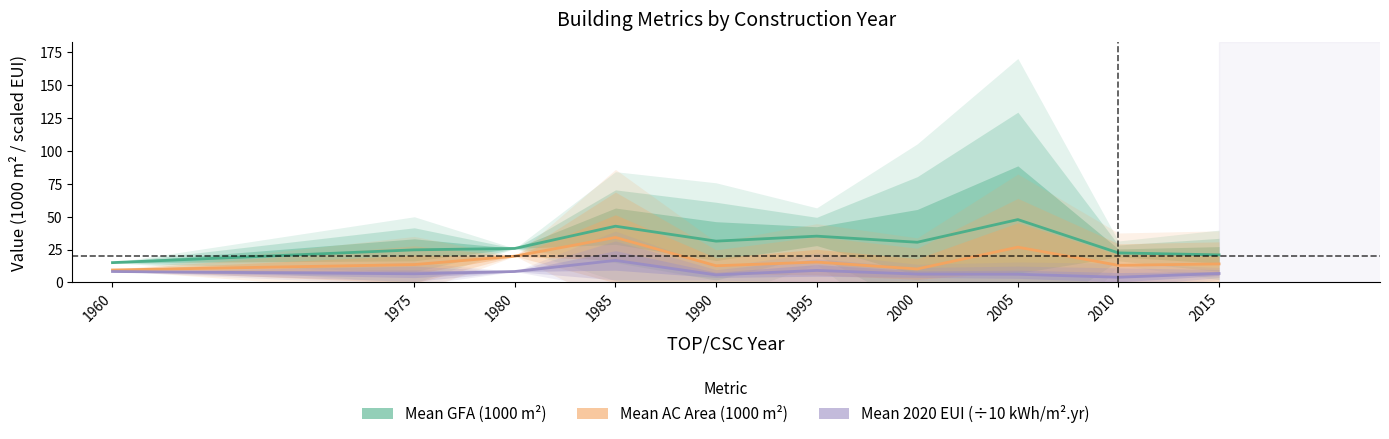

Which series has the largest total across all categories?

Mean GFA (1000 m²)